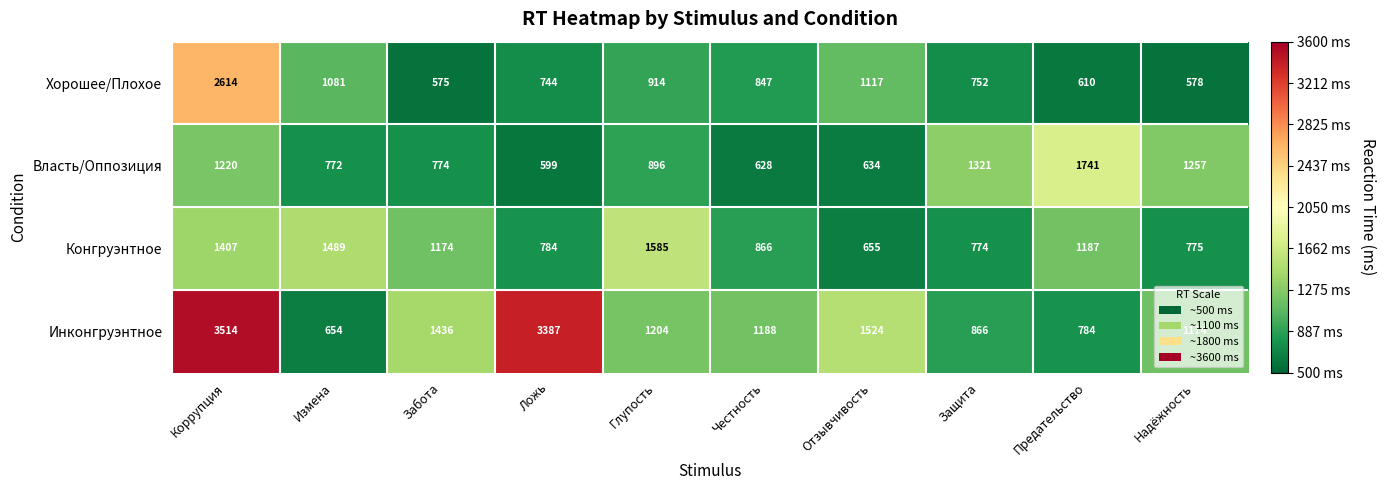

The Хорошее/Плохое series shows 1081 at Измена. True or false?

True